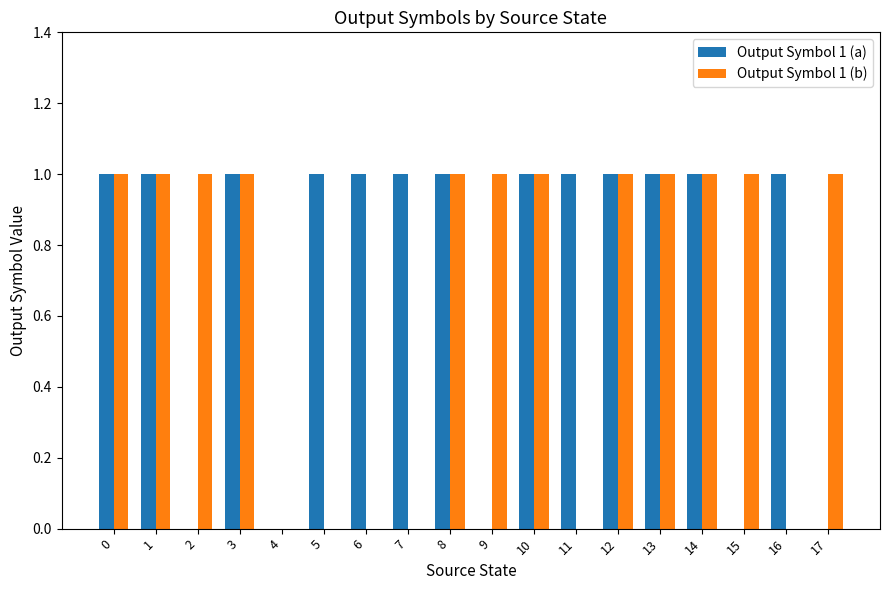

What are all the series names shown in the legend?

Output Symbol 1 (a), Output Symbol 1 (b)